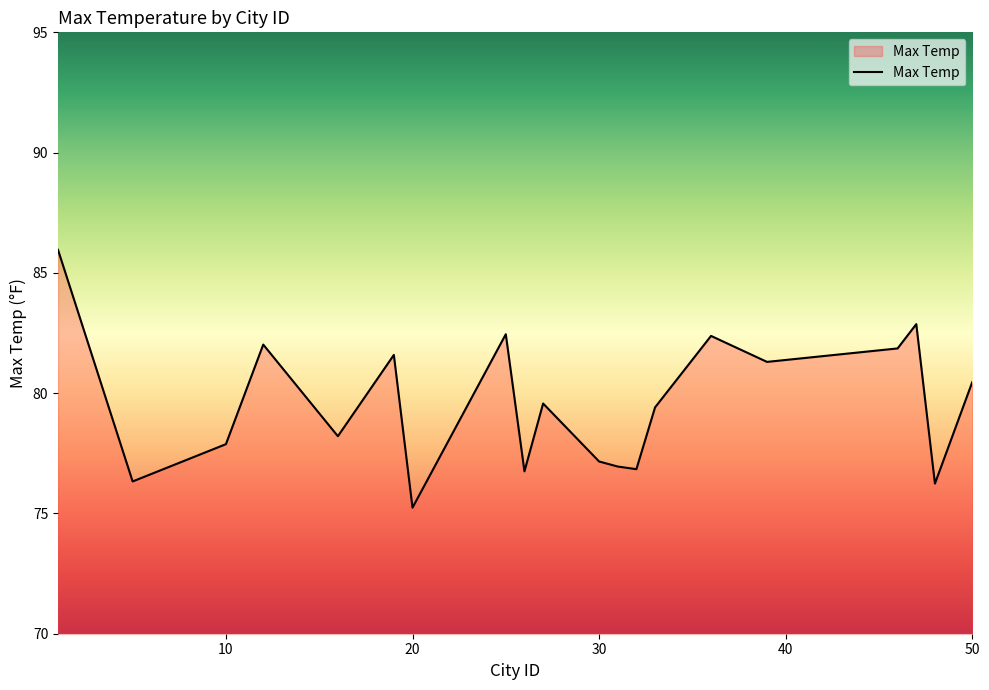

What is the difference between the maximum and minimum values?

10.7